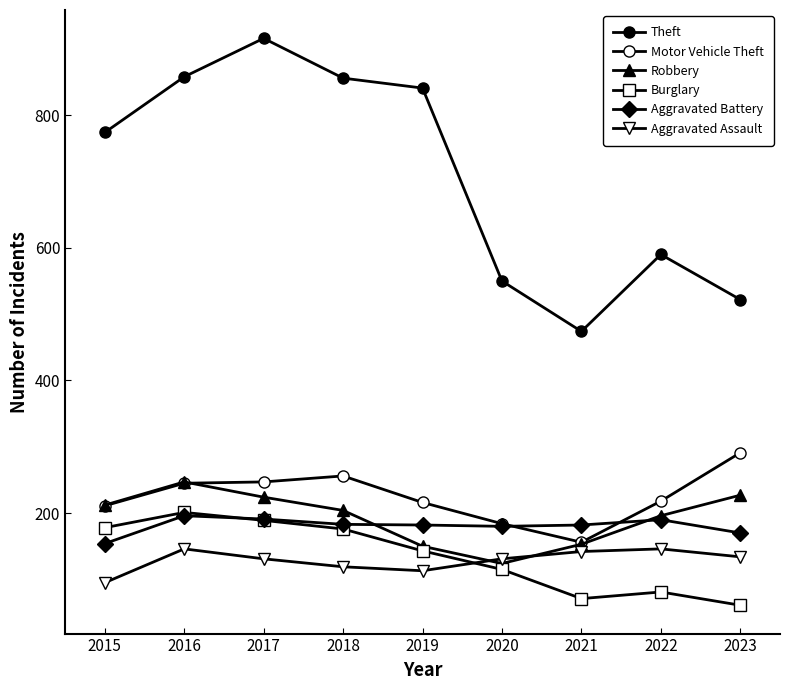

Reading left to right, list all the values displayed in this chart.

Theft: 774	858	916	856	841	550	474	590	522
Motor Vehicle Theft: 211	245	247	256	216	184	156	218	291
Robbery: 212	247	224	204	150	124	153	196	227
Burglary: 178	201	189	176	143	115	71	81	61
Aggravated Battery: 154	196	191	183	182	180	182	190	170
Aggravated Assault: 95	146	131	119	113	131	142	146	134